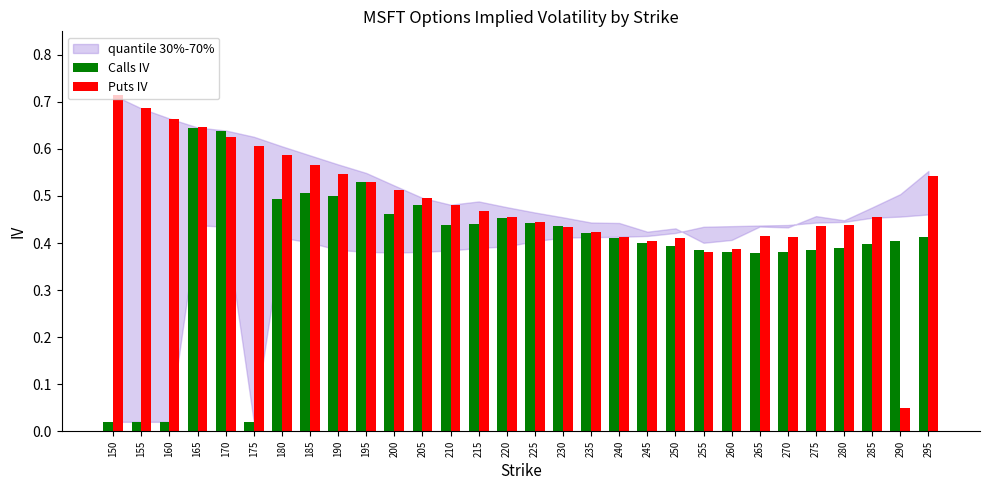

Which series changed the most between 150 and 280?

Calls IV